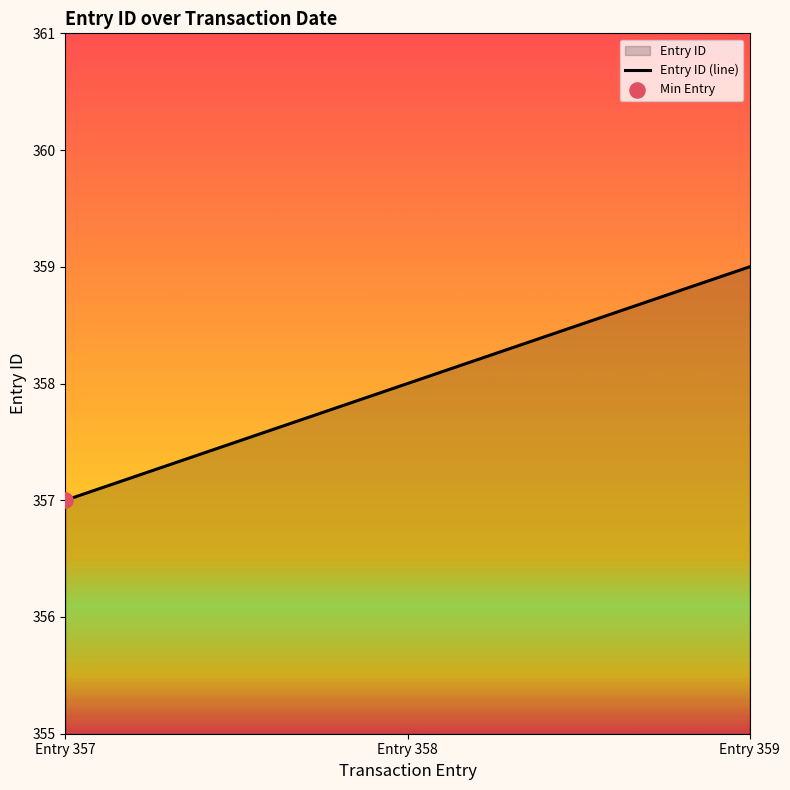

Approximately how many times larger is the value at Entry 359 compared to Entry 357?

1.0